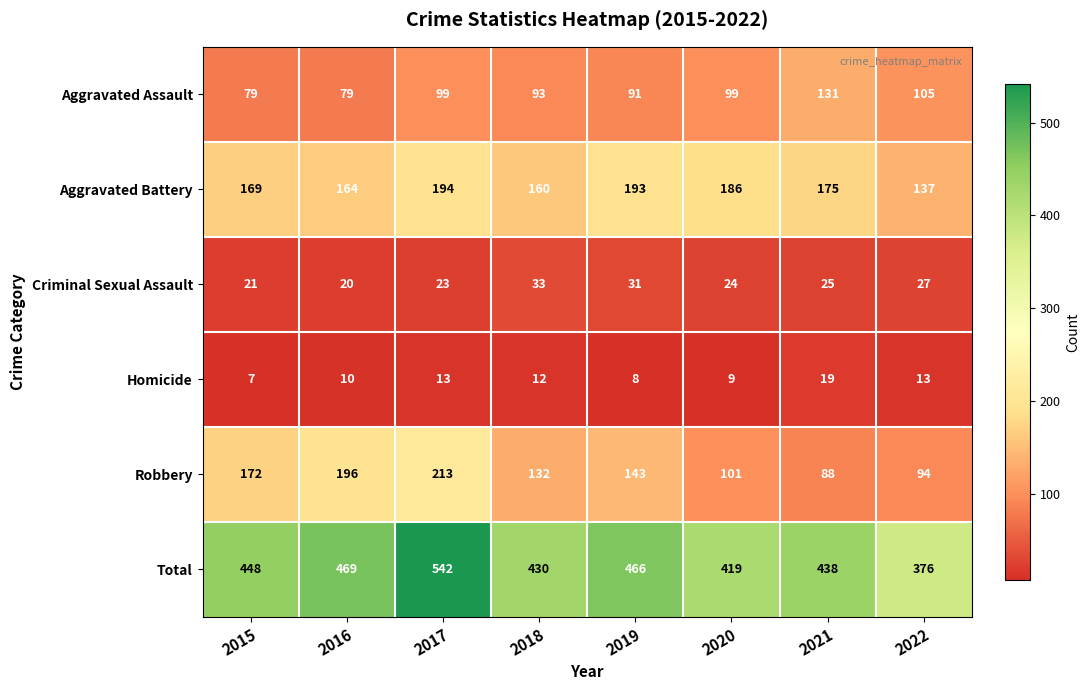

At which label does Robbery first exceed 143?

2015